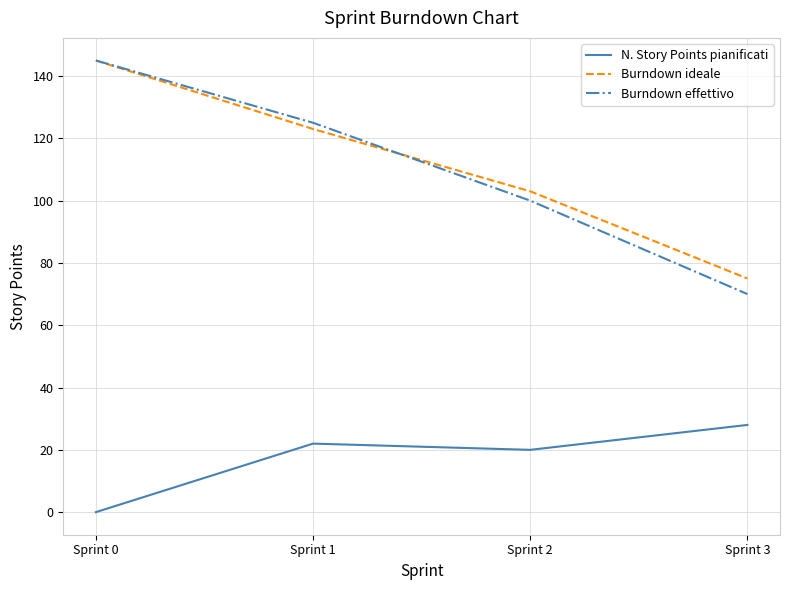

What is the difference between the highest and lowest values at Sprint 0?

145